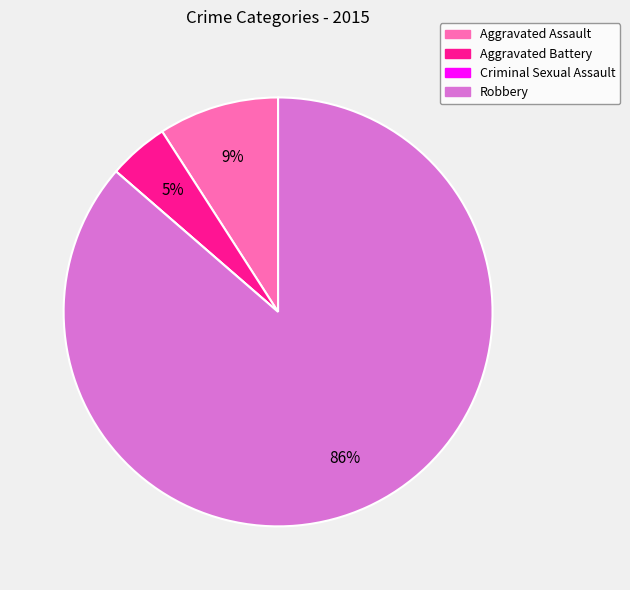

To the nearest percent, what is the difference between the largest and smallest slice percentages?

86%